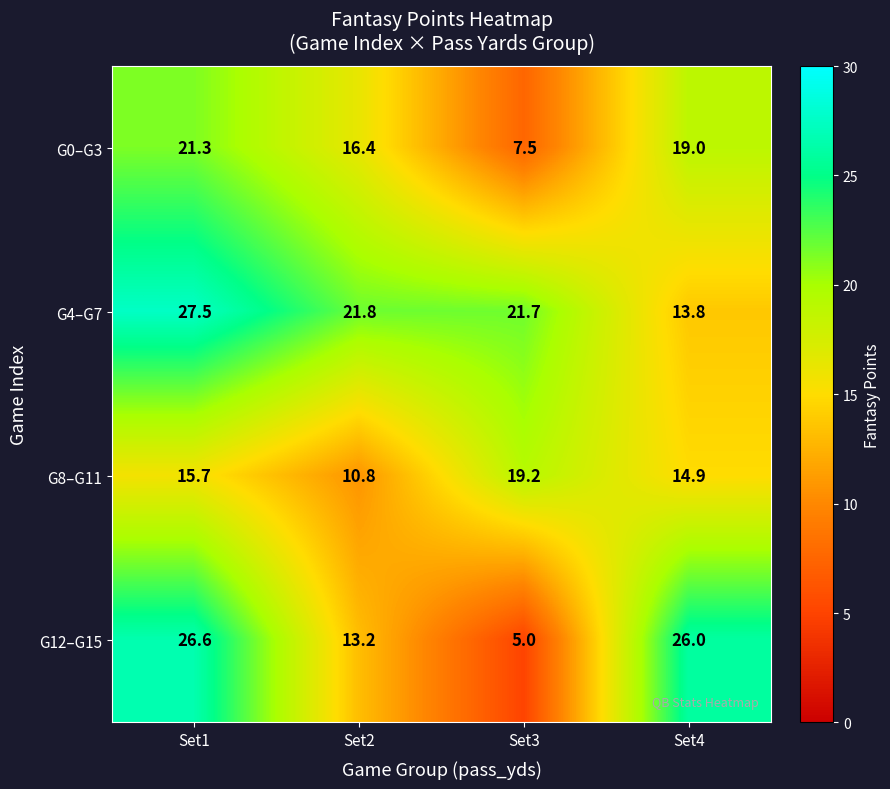

The G0–G3 series shows 19.0 at Set4. True or false?

True